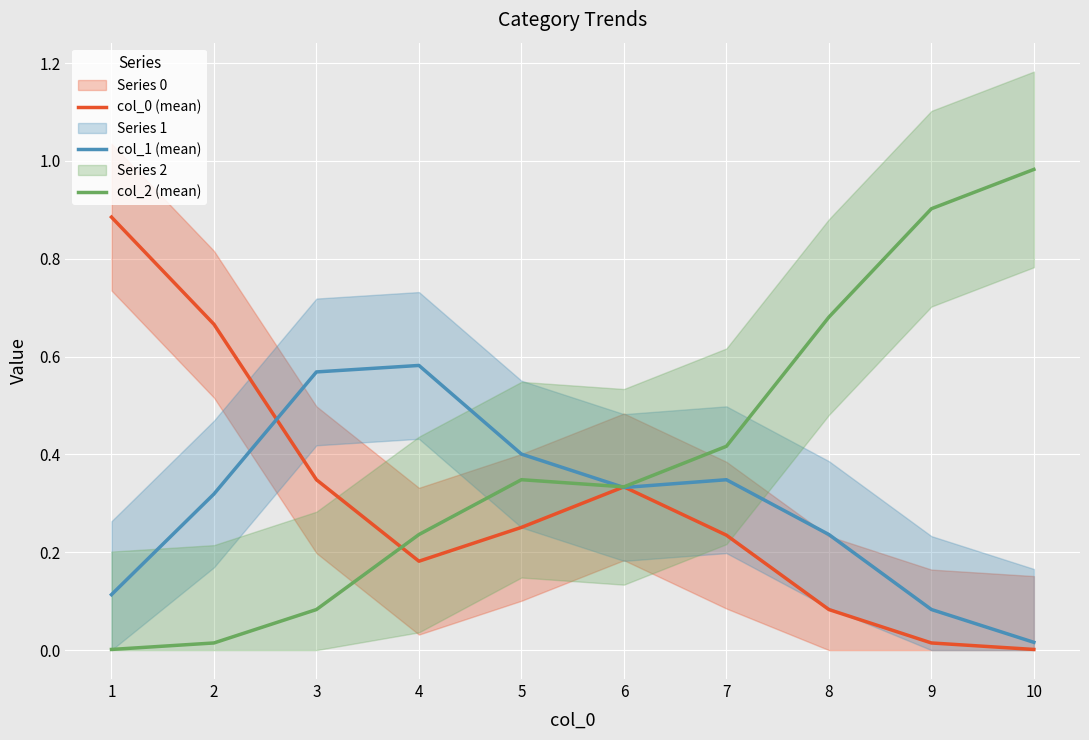

Reading left to right, list all the values displayed in this chart.

col_0 (mean): 1=0.9	2=0.7	3=0.3	4=0.2	5=0.3	6=0.3	7=0.2	8=0.1	9=0.0	10=0.0
col_1 (mean): 1=0.1	2=0.3	3=0.6	4=0.6	5=0.4	6=0.3	7=0.3	8=0.2	9=0.1	10=0.0
col_2 (mean): 1=0.0	2=0.0	3=0.1	4=0.2	5=0.3	6=0.3	7=0.4	8=0.7	9=0.9	10=1.0